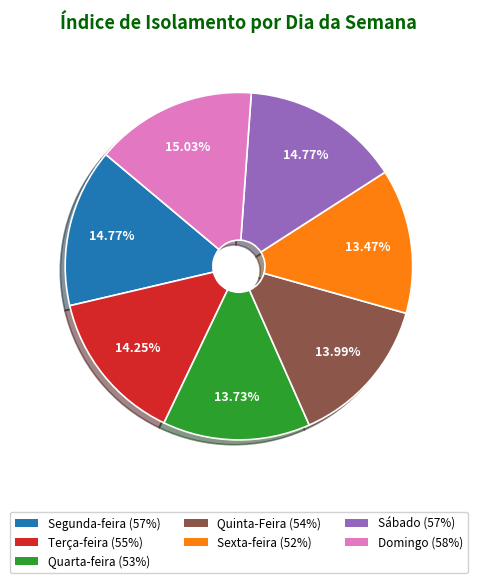

Does Sexta-feira account for over 50% of the chart?

No